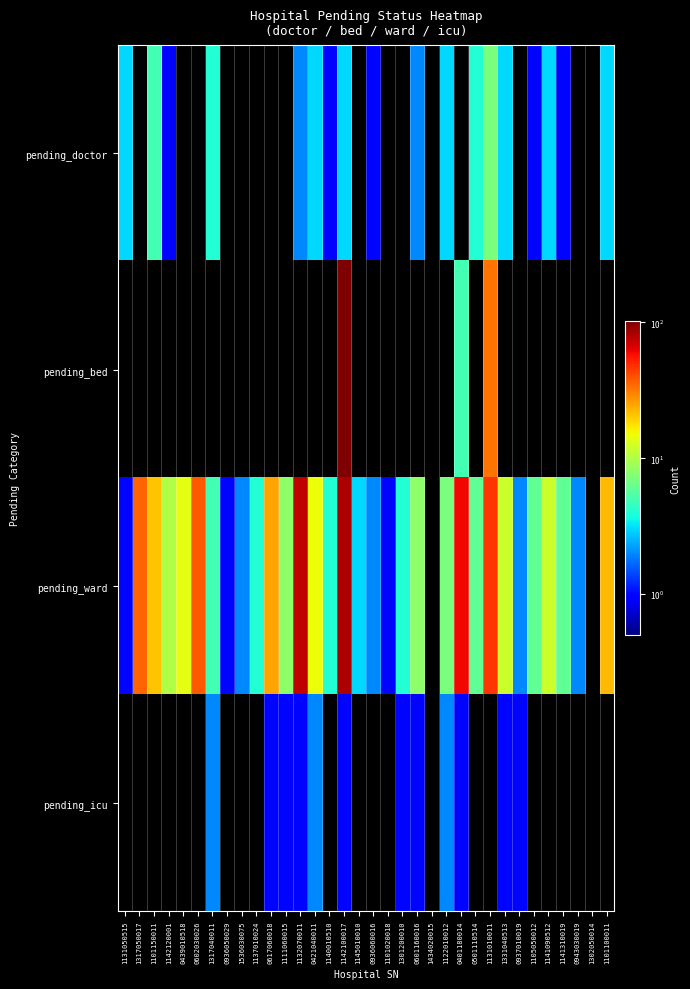

Reading left to right, what are all the values shown in this chart?

pending_doctor: 1131050515=3	1317050017=0	1101150011=5	1142120001=1	0439010518=0	0602030026=0	1317040011=4	0936050029=0	1536030075=0	1137010024=0	0617060018=0	1111060015=0	1132070011=2	0421040011=3	1140010510=1	1142100017=3	1145010010=0	0936060016=1	1101020018=0	1301200010=0	0601160016=2	1434020015=0	1122010012=3	0401180014=0	0501110514=4	1131010011=7	1331040513=3	0937010019=0	1105050012=1	1141090512=3	1141310019=1	0943030019=0	1302050014=0	1101100011=3
pending_bed: 1131050515=0	1317050017=0	1101150011=0	1142120001=0	0439010518=0	0602030026=0	1317040011=0	0936050029=0	1536030075=0	1137010024=0	0617060018=0	1111060015=0	1132070011=0	0421040011=0	1140010510=0	1142100017=102	1145010010=0	0936060016=0	1101020018=0	1301200010=0	0601160016=0	1434020015=0	1122010012=0	0401180014=5	0501110514=0	1131010011=33	1331040513=0	0937010019=0	1105050012=0	1141090512=0	1141310019=0	0943030019=0	1302050014=0	1101100011=0
pending_ward: 1131050515=1	1317050017=36	1101150011=21	1142120001=10	0439010518=14	0602030026=38	1317040011=5	0936050029=1	1536030075=2	1137010024=4	0617060018=25	1111060015=8	1132070011=75	0421040011=15	1140010510=4	1142100017=82	1145010010=3	0936060016=2	1101020018=1	1301200010=4	0601160016=8	1434020015=0	1122010012=7	0401180014=60	0501110514=6	1131010011=47	1331040513=12	0937010019=2	1105050012=6	1141090512=12	1141310019=6	0943030019=2	1302050014=0	1101100011=22
pending_icu: 1131050515=0	1317050017=0	1101150011=0	1142120001=0	0439010518=0	0602030026=0	1317040011=2	0936050029=0	1536030075=0	1137010024=0	0617060018=1	1111060015=1	1132070011=1	0421040011=2	1140010510=0	1142100017=1	1145010010=0	0936060016=0	1101020018=0	1301200010=1	0601160016=1	1434020015=0	1122010012=2	0401180014=1	0501110514=0	1131010011=0	1331040513=1	0937010019=1	1105050012=0	1141090512=0	1141310019=0	0943030019=0	1302050014=0	1101100011=0